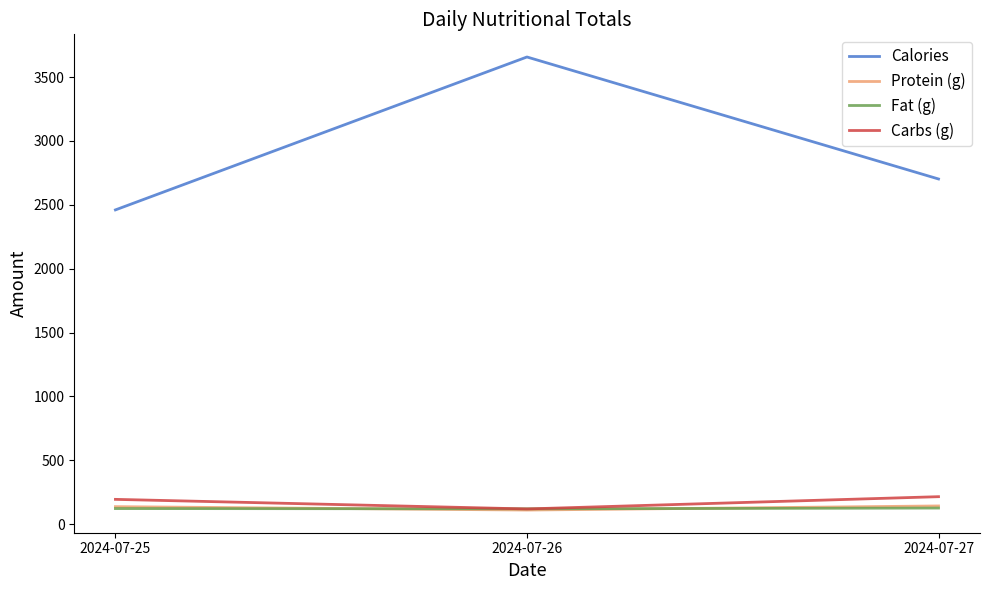

At which category is the sum across all series the highest?

2024-07-26